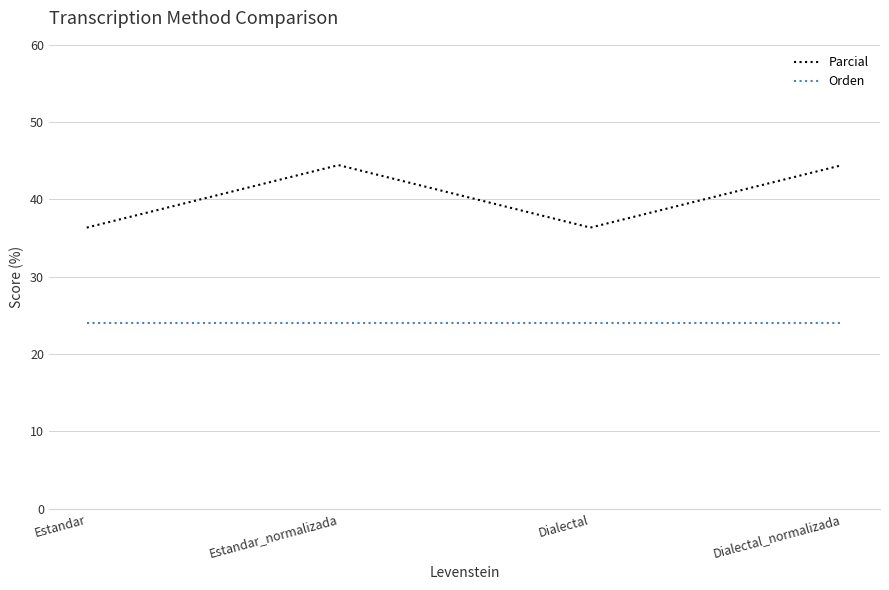

What is the minimum value for Orden?

24.0